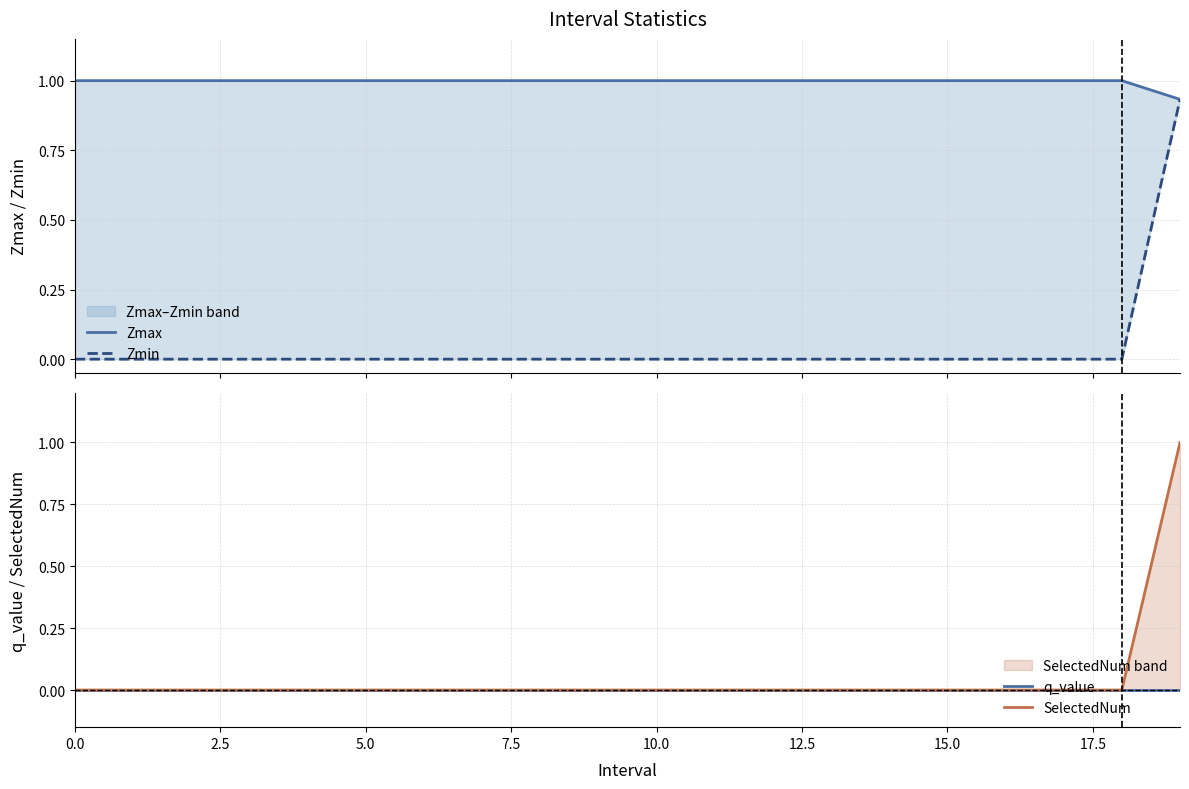

Which series has the largest total across all categories?

Zmax